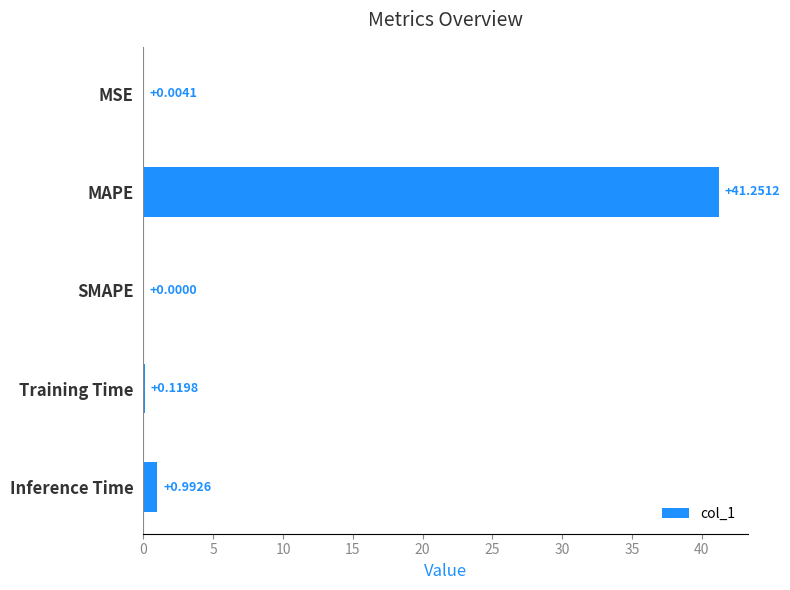

Which label corresponds to the largest value in the chart?

MAPE